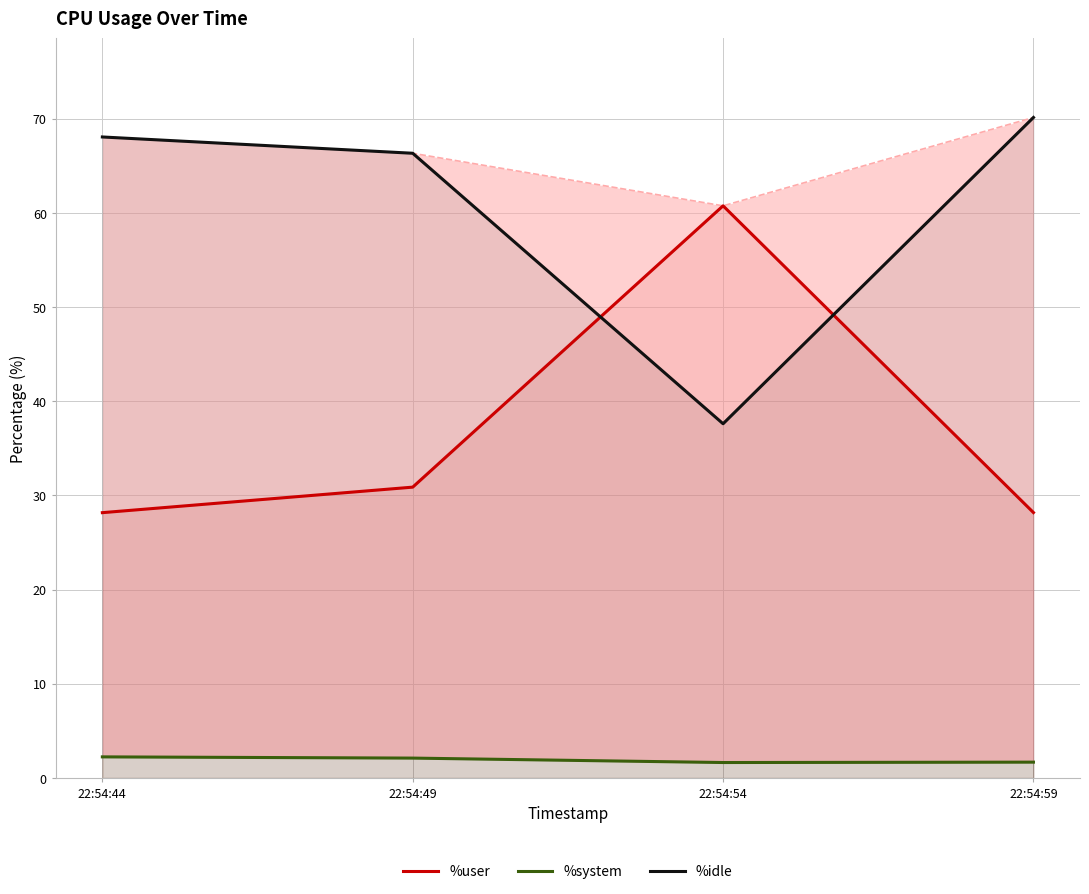

After their last crossing, which series has the higher values: %idle or %user?

%idle